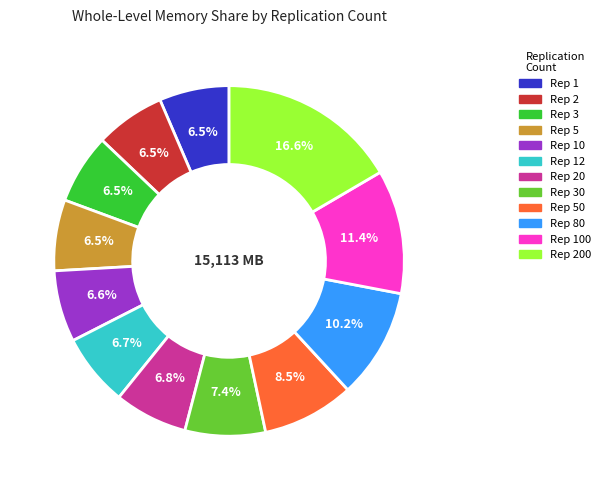

How many slices are in this pie chart?

12